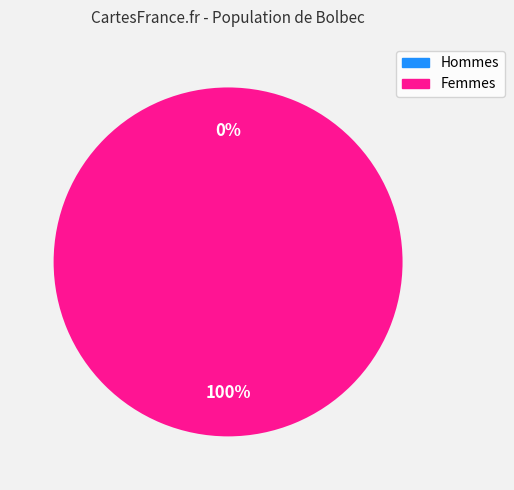

True or false: 1583773392 accounts for 0% of the total.

True